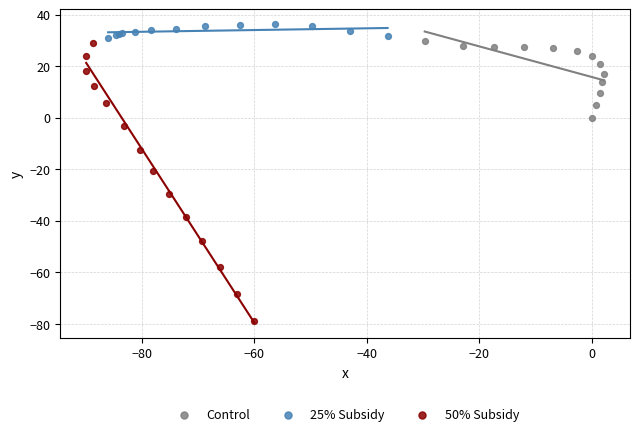

Which series contains the highest Y value?

25% Subsidy